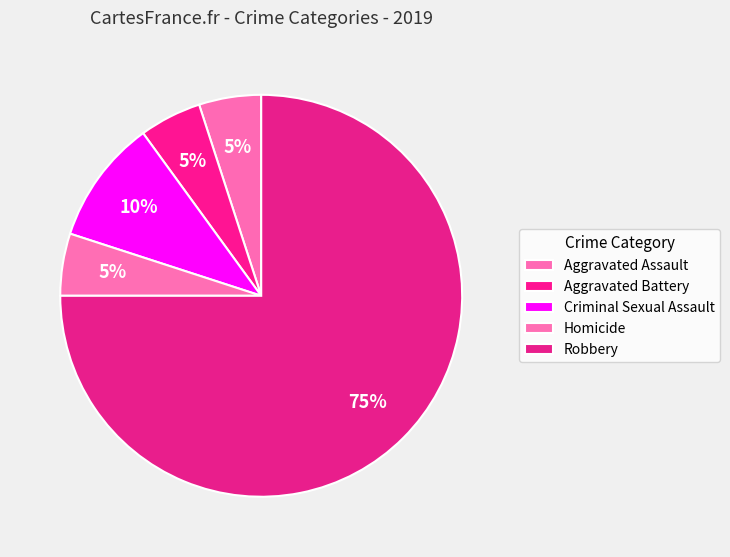

Which category has the biggest portion of the pie?

Robbery